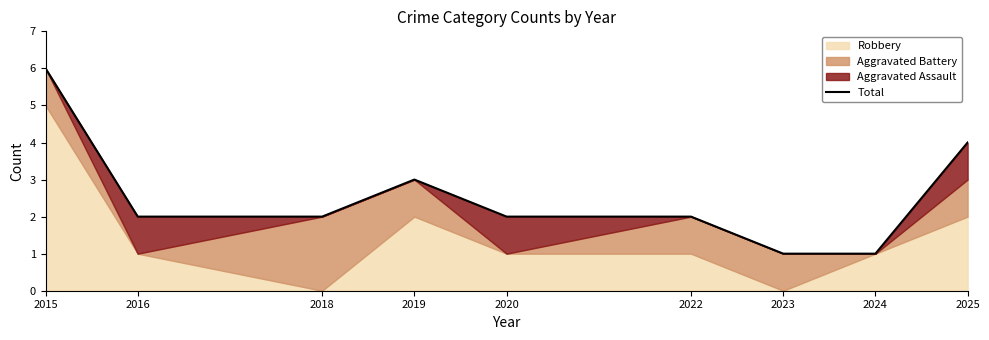

List the labels in order of value, smallest first.

2023, 2024, 2016, 2018, 2020, 2022, 2019, 2025, 2015